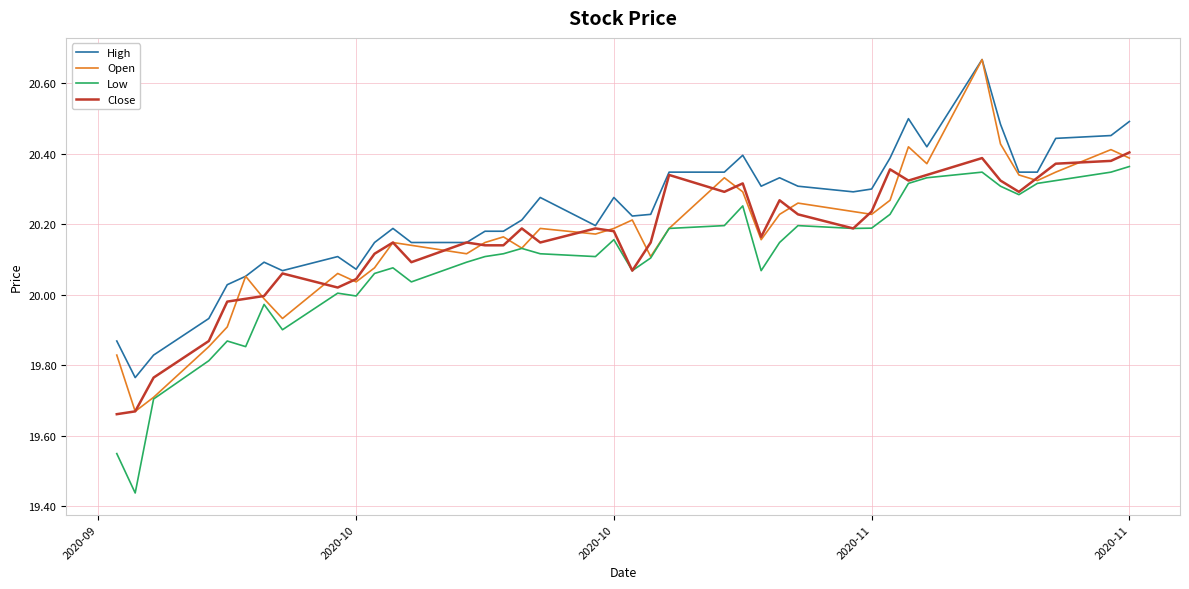

Is this an area chart (filled region under the line)?

No